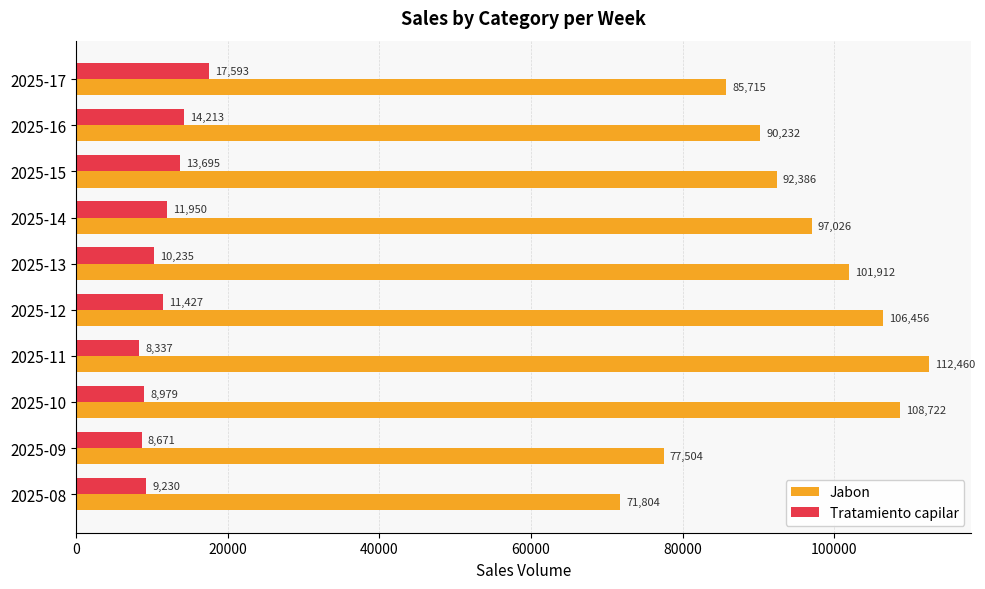

The Tratamiento capilar series shows 11950 at 2025-14. True or false?

True